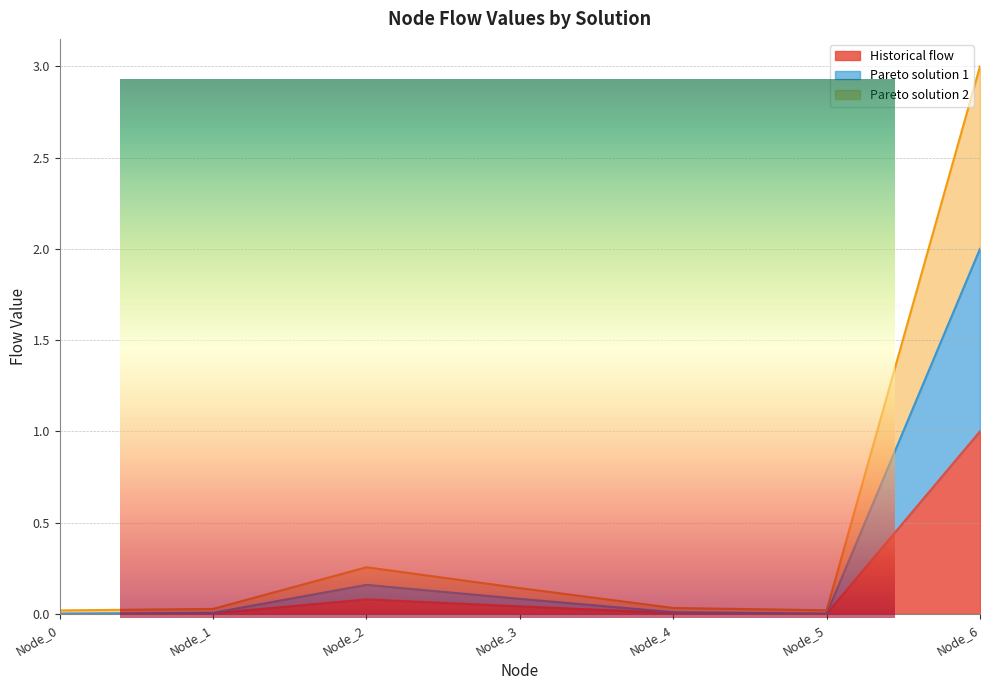

True or false: Historical flow and Pareto solution 1 intersect in this chart.

False